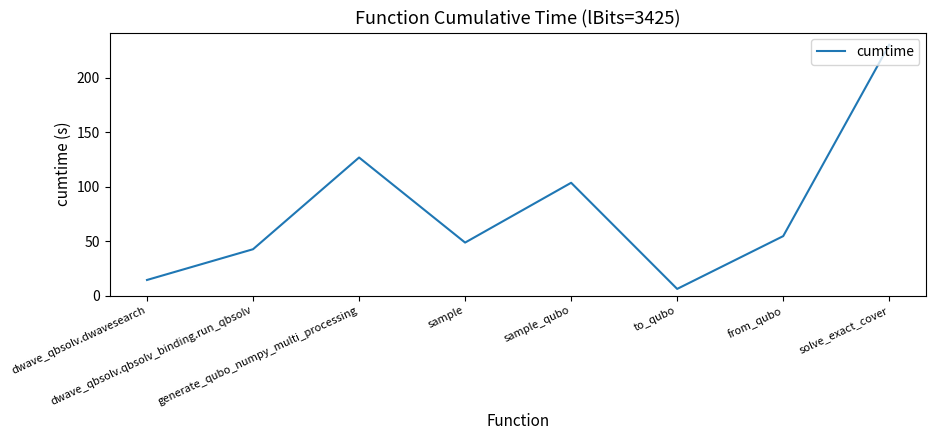

What is the change in value from sample to sample_qubo?

+54.9